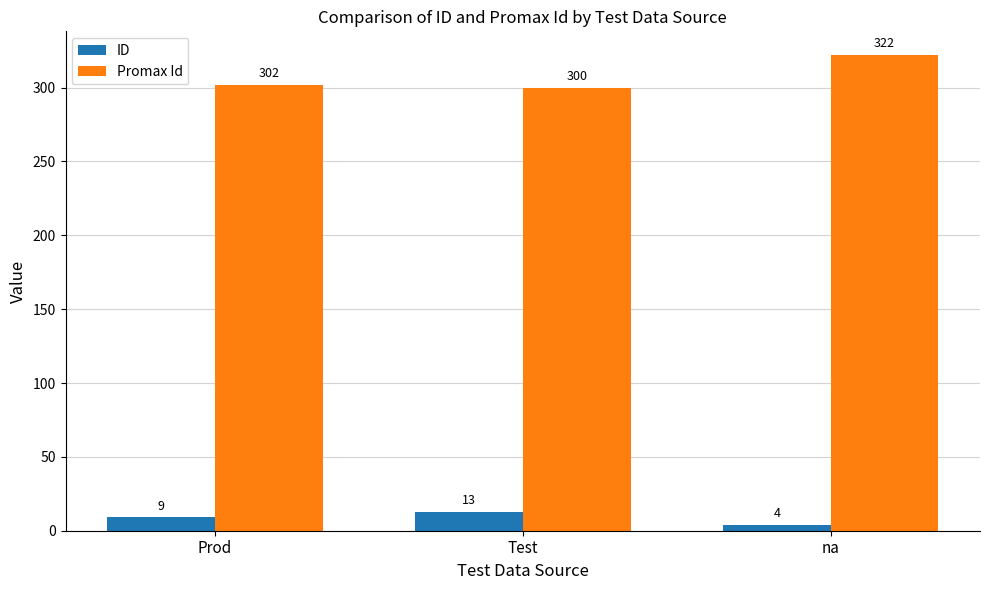

True or false: ID has a value of 13 at Test.

True